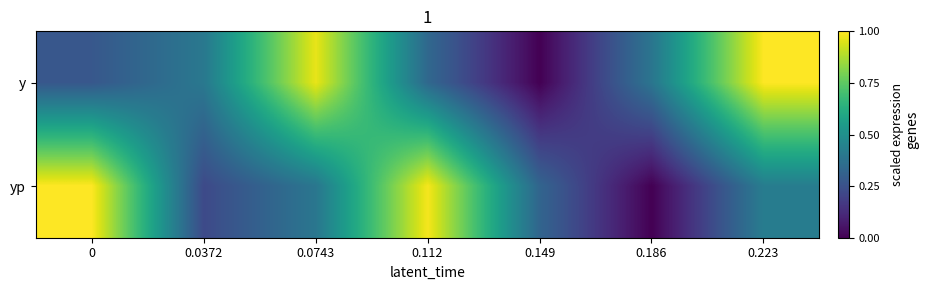

Which category has the lowest value across all series?

0.149